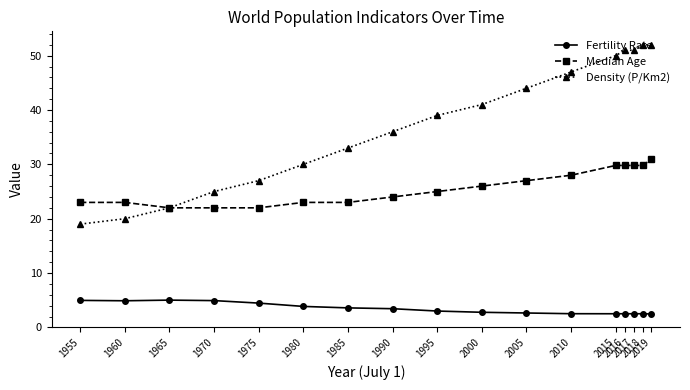

Is it true that Median Age equals 28.0 at 2010?

True